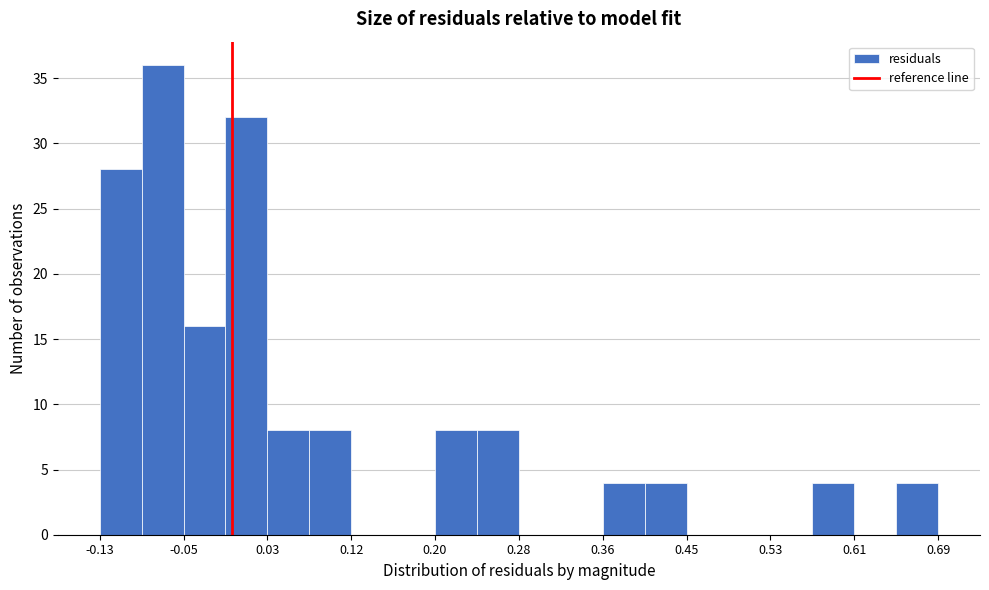

Reading left to right, transcribe this chart: for each bar, give the range it covers on the x-axis and its height. Neither the bar edges nor the heights are printed on the chart, so give them approximately, as read against the axes.

-0.13 to -0.09: 28
-0.09 to -0.05: 36
-0.05 to -0.01: 16
-0.01 to 0.03: 32
0.03 to 0.08: 8
0.08 to 0.12: 8
0.12 to 0.16: 0
0.16 to 0.20: 0
0.20 to 0.24: 8
0.24 to 0.28: 8
0.28 to 0.32: 0
0.32 to 0.36: 0
0.36 to 0.40: 4
0.40 to 0.45: 4
0.45 to 0.49: 0
0.49 to 0.53: 0
0.53 to 0.57: 0
0.57 to 0.61: 4
0.61 to 0.65: 0
0.65 to 0.69: 4